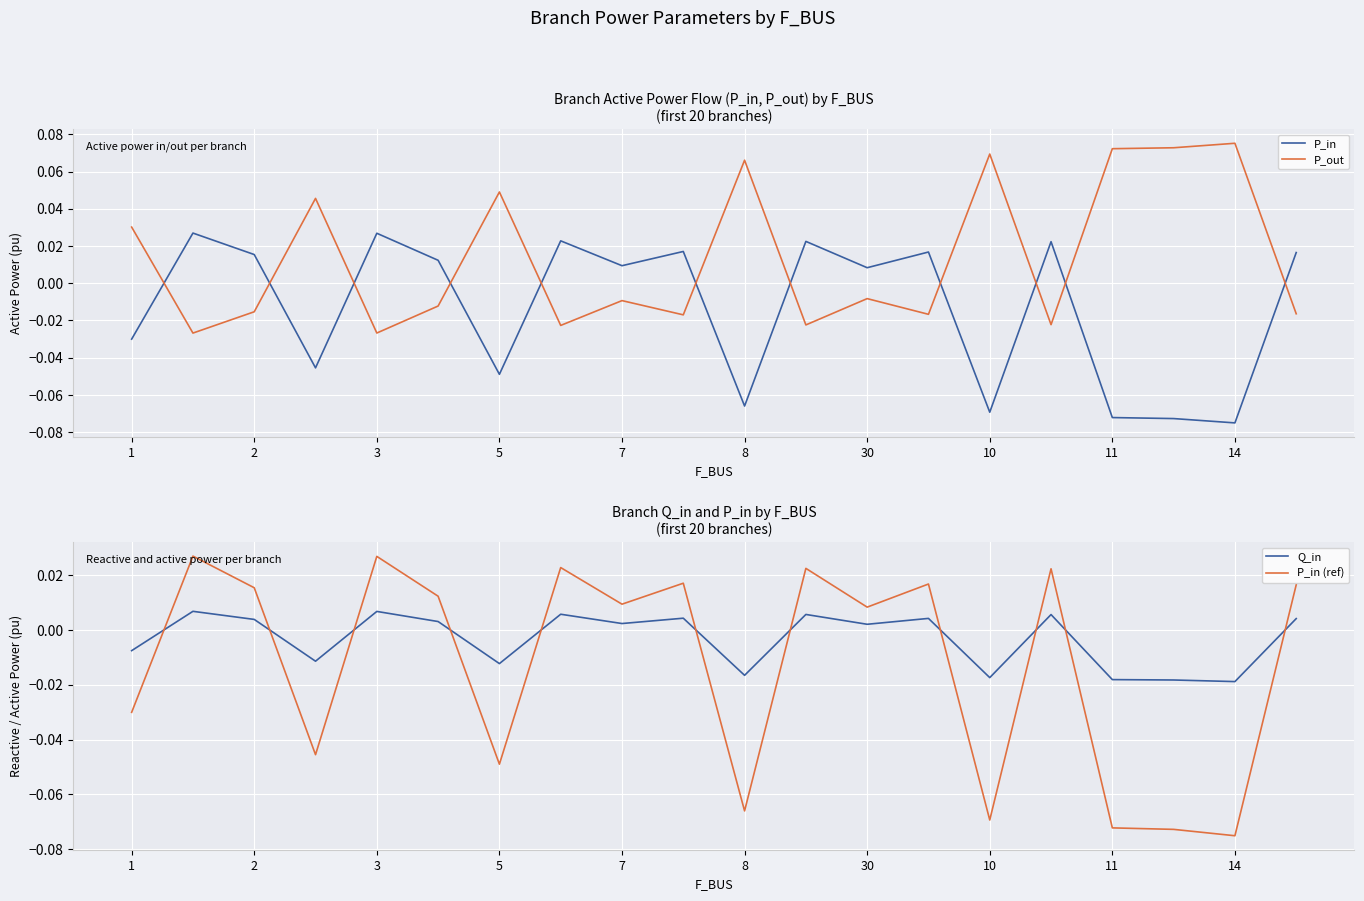

How many interior local peaks does the P_in (ref) series have?

7